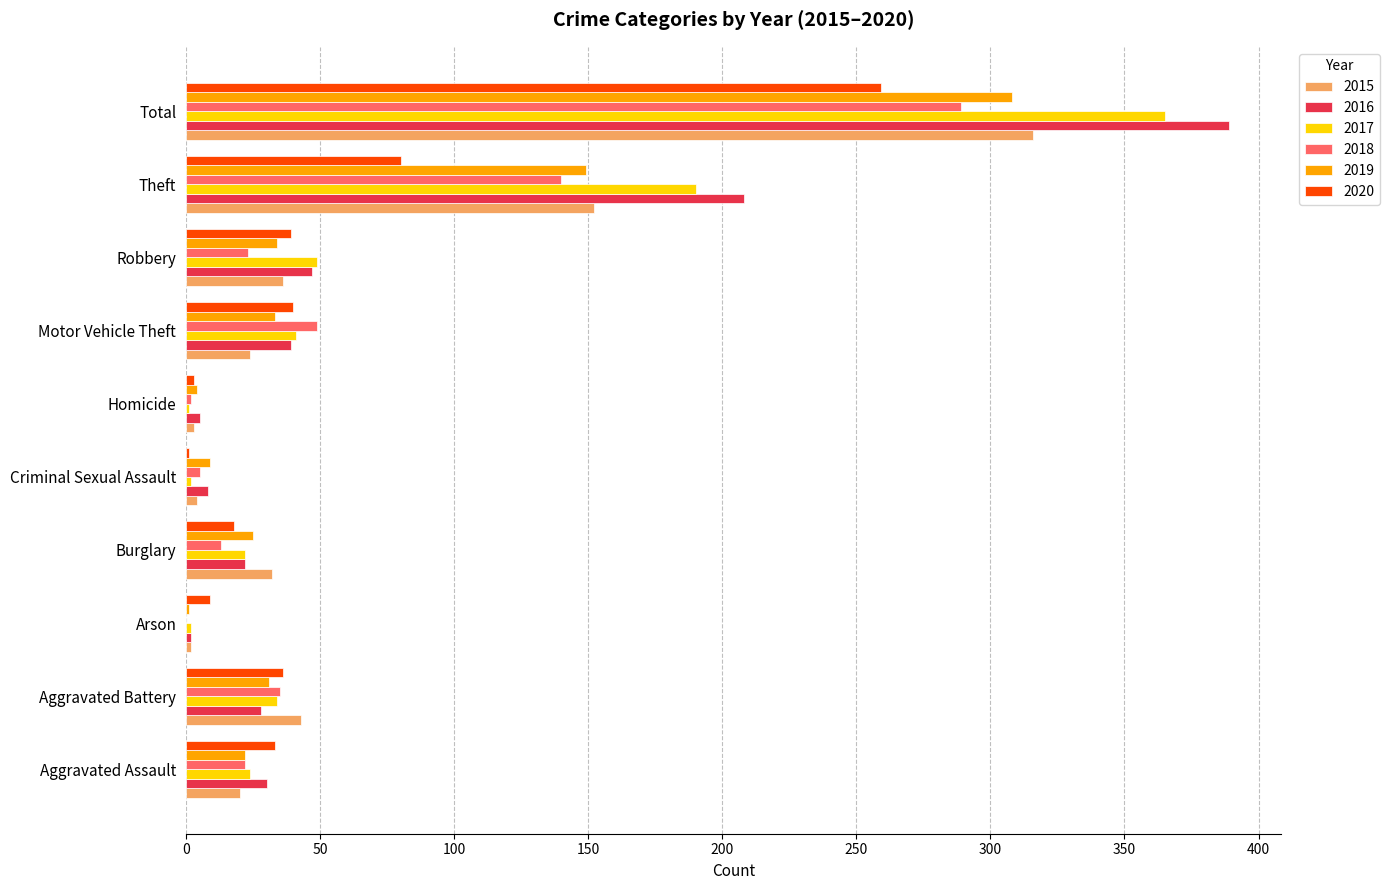

Count the number of data series in this chart.

6